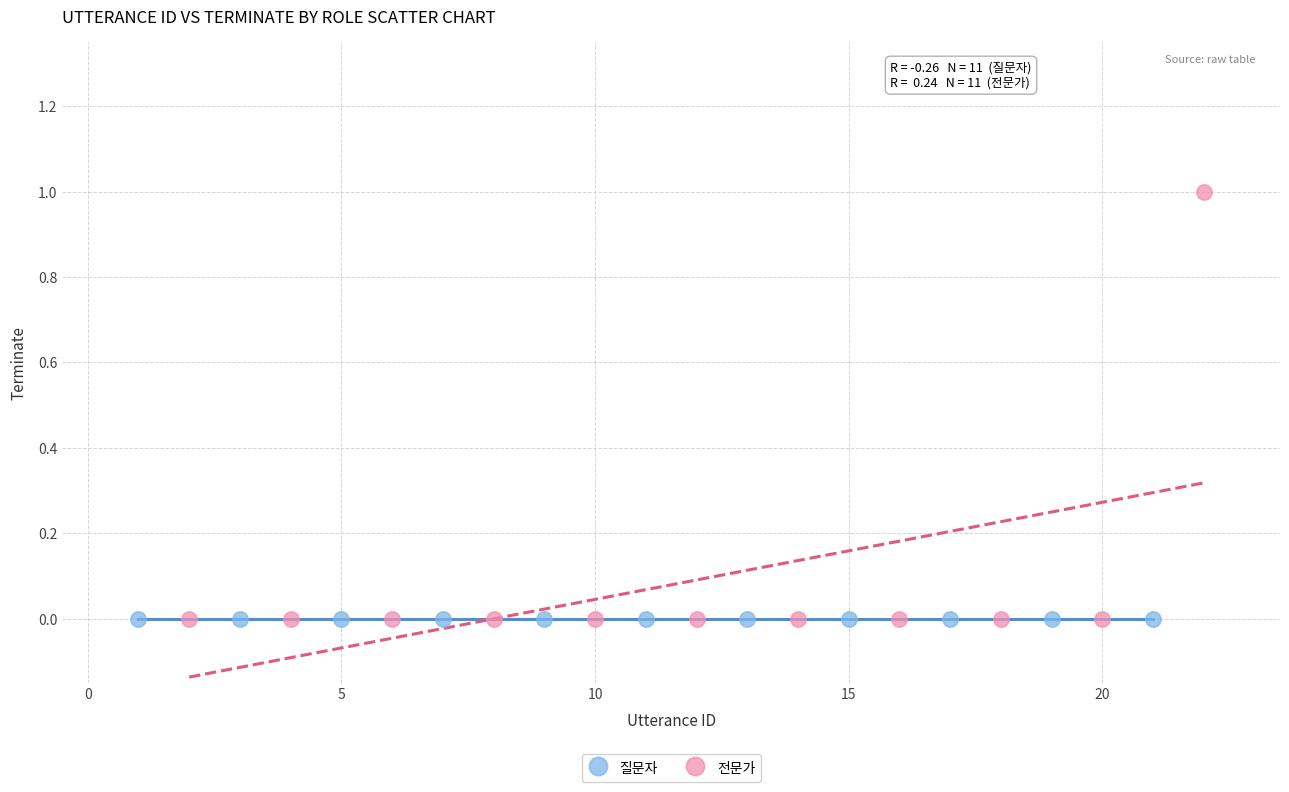

What are all the series names shown in the legend?

질문자, 전문가